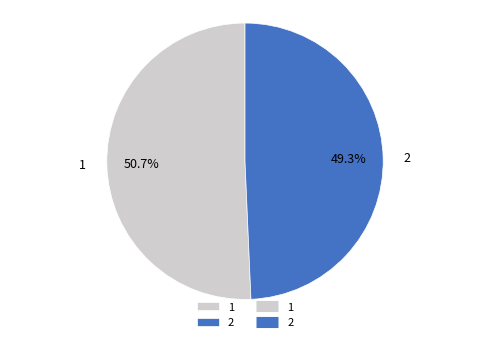

How much of the chart is everything except 2?

50.7%